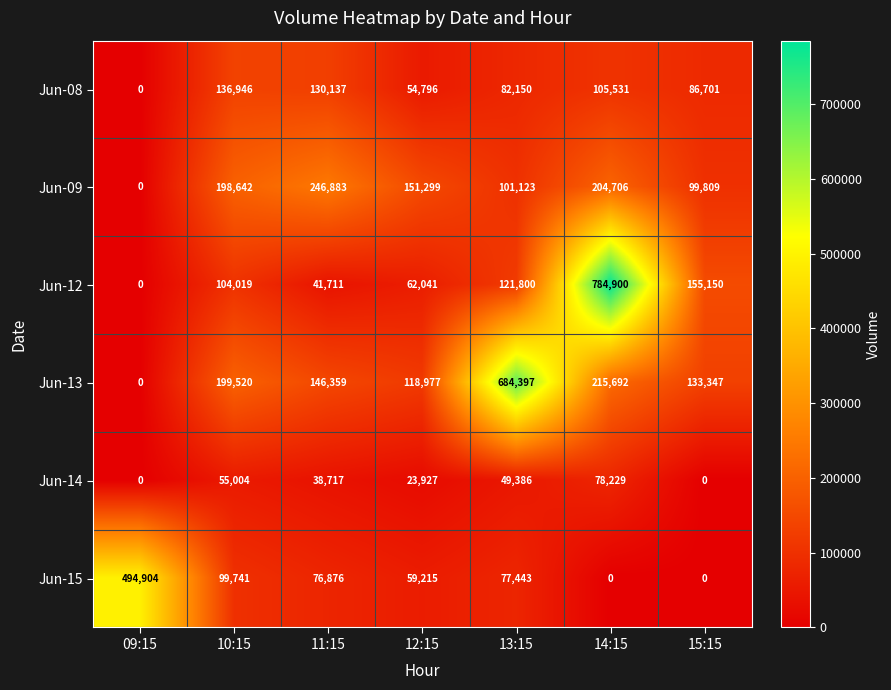

List the labels in order of Jun-08 value, smallest first.

09:15, 12:15, 13:15, 15:15, 14:15, 11:15, 10:15